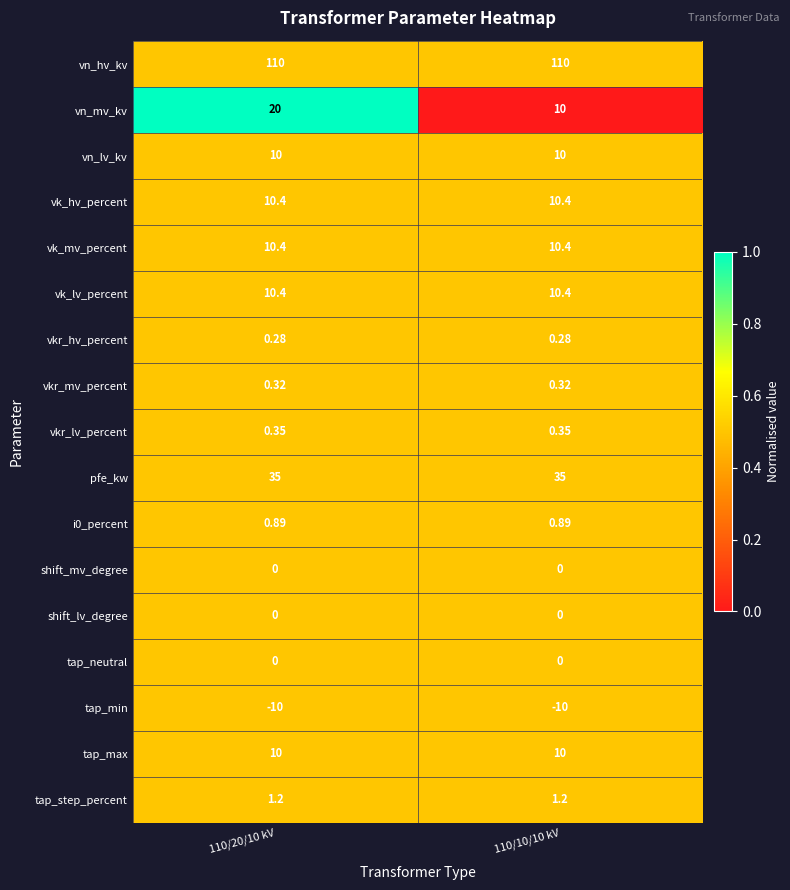

Which series has the widest spread of values?

vn_mv_kv